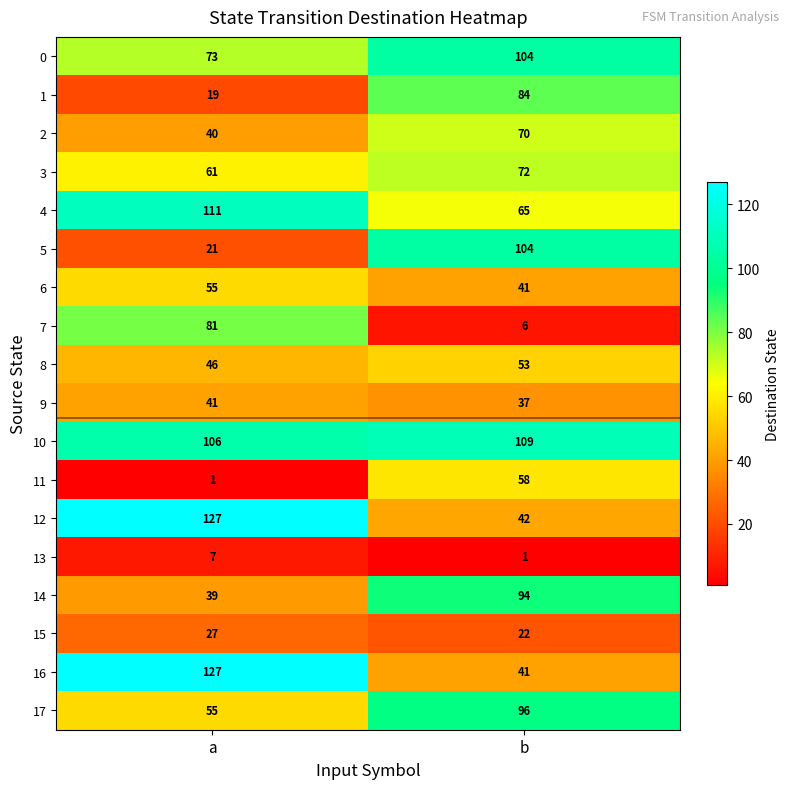

At which category is the sum across all series the highest?

b